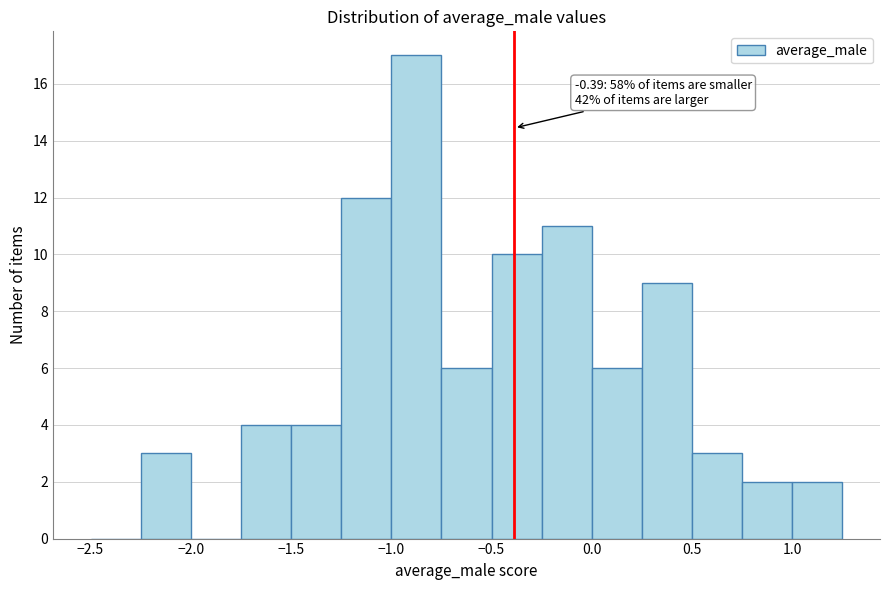

Which range on the x-axis has the tallest bar?

-1.00 to -0.75